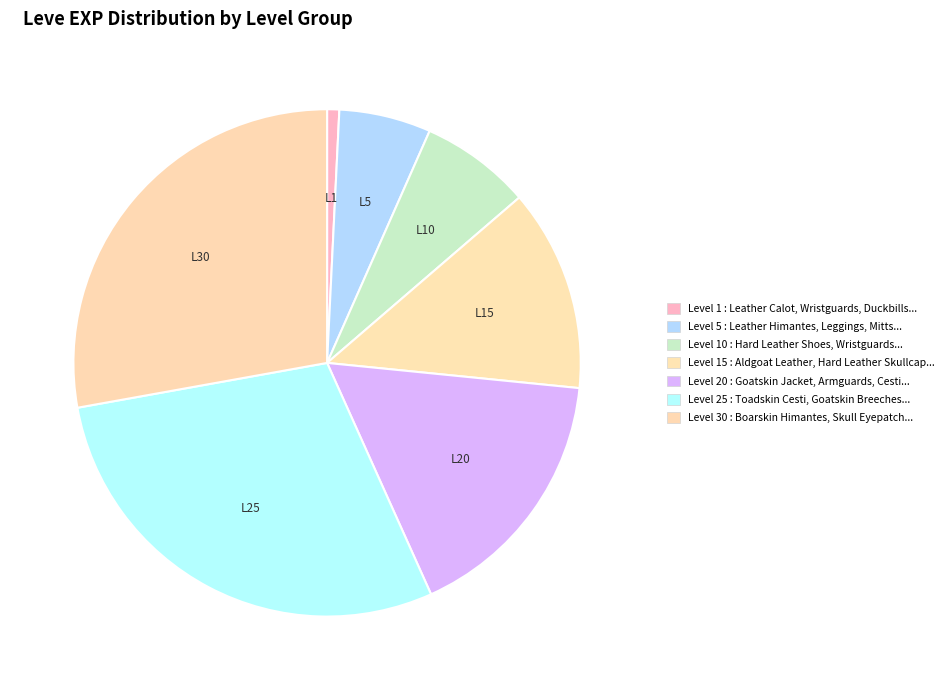

Count the number of slices in the pie.

7